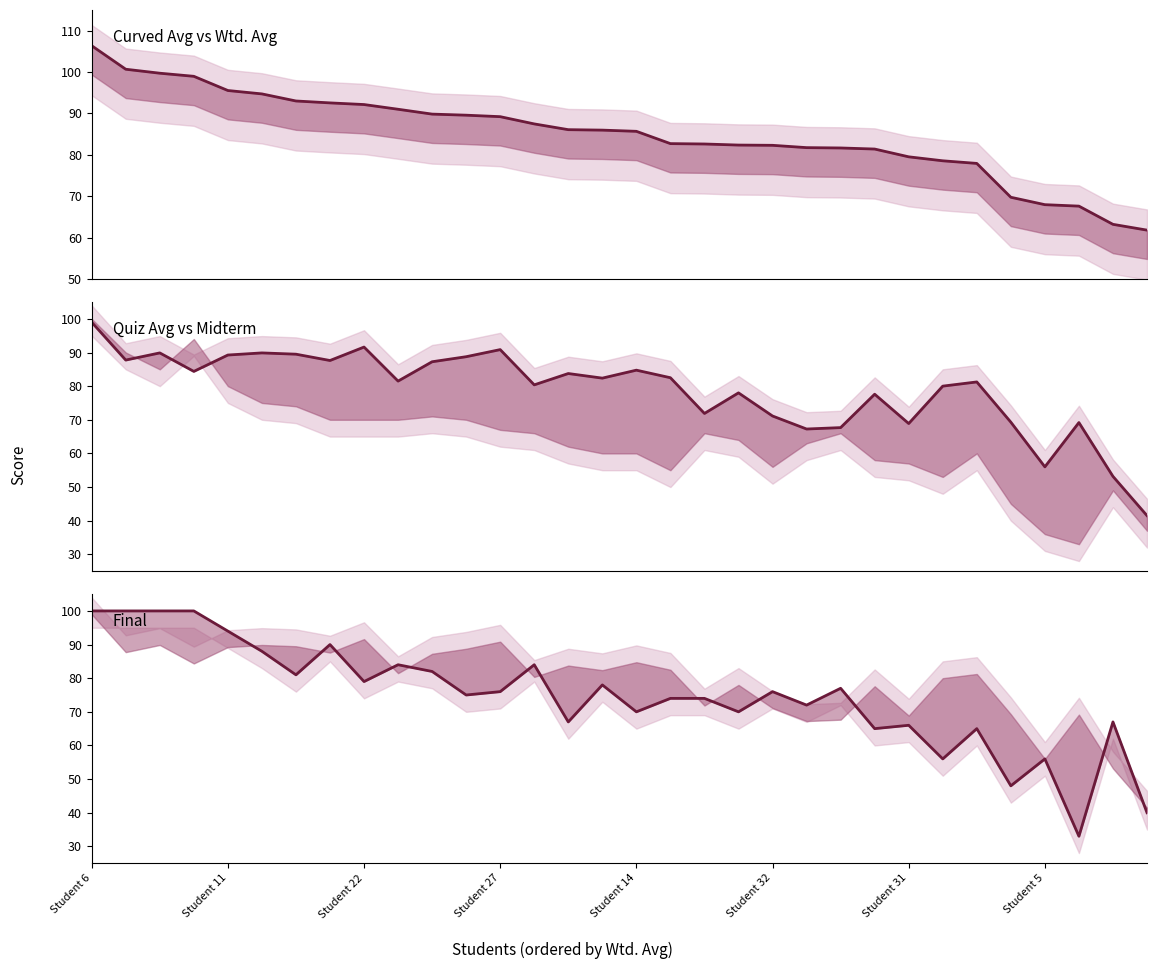

How many lines are shown in the chart?

3